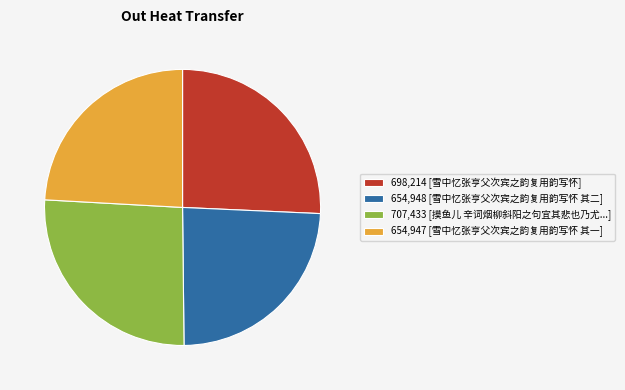

Combined, do 654,948 [雪中忆张亨父次宾之韵复用韵写怀 其二] and 707,433 [摸鱼儿 辛词烟柳斜阳之句宜其悲也乃尤...] account for over 50%?

Yes